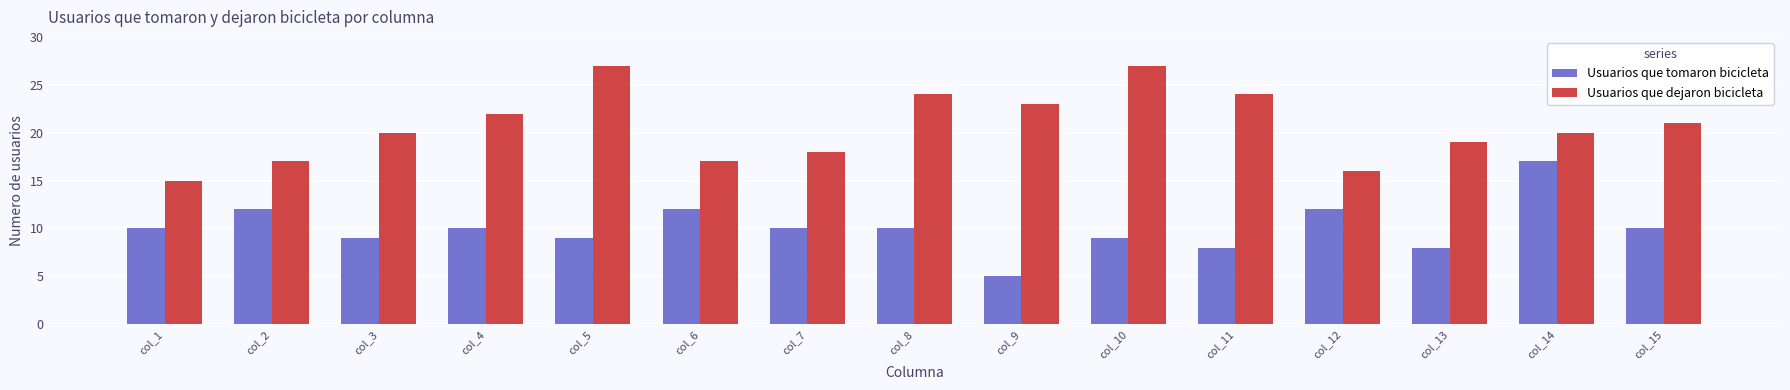

At col_10, list the series in order from largest to smallest.

Usuarios que dejaron bicicleta, Usuarios que tomaron bicicleta